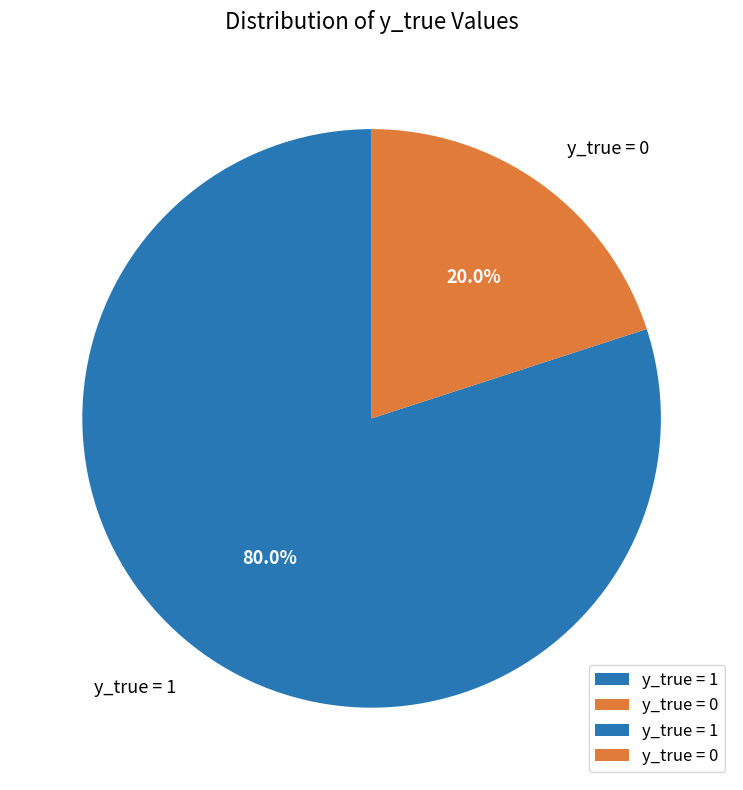

What is the total percentage of y_true = 1 and y_true = 0?

100.0%